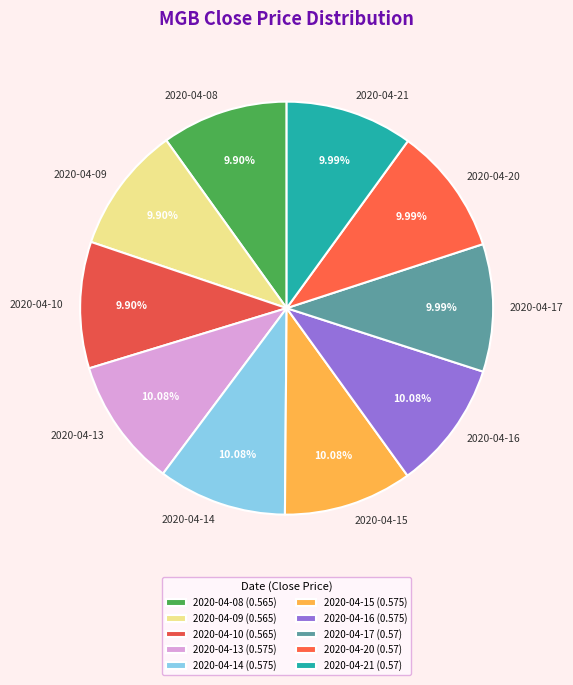

What percentage do 2020-04-21 and 2020-04-14 together represent?

20.1%